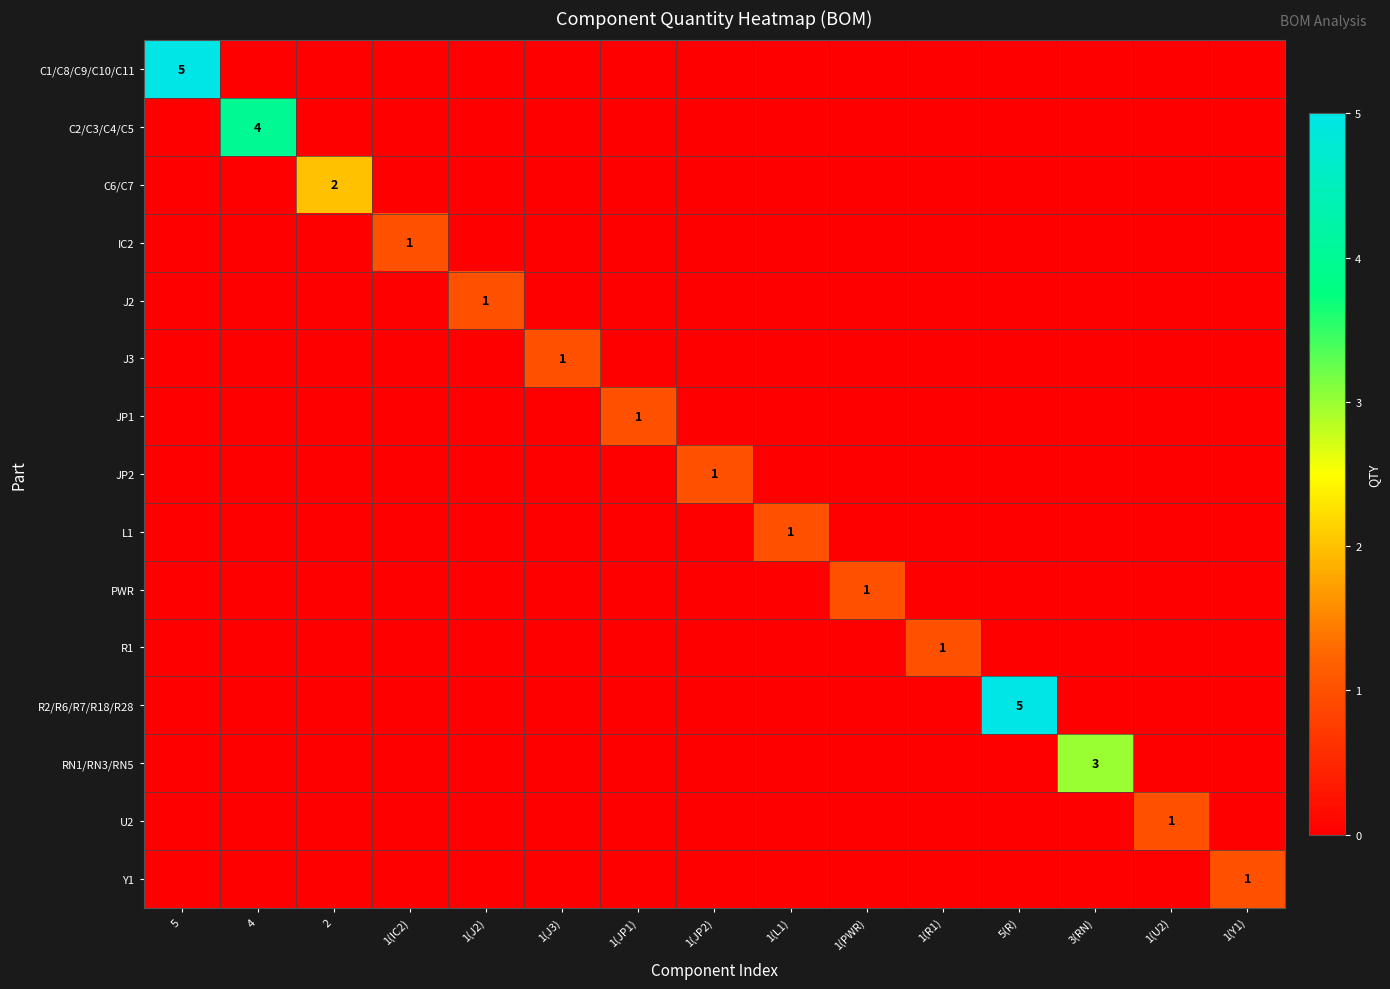

How many values in RN1/RN3/RN5 are above zero?

1